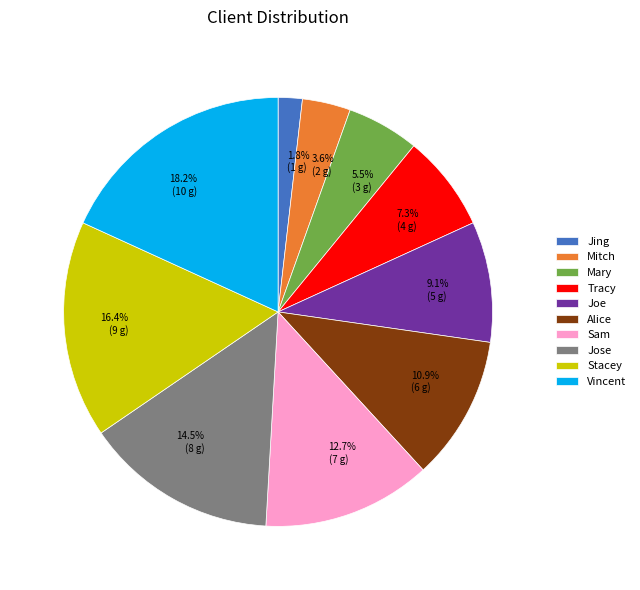

To the nearest percent, what is the difference between the Stacey and Jose slice percentages?

2%